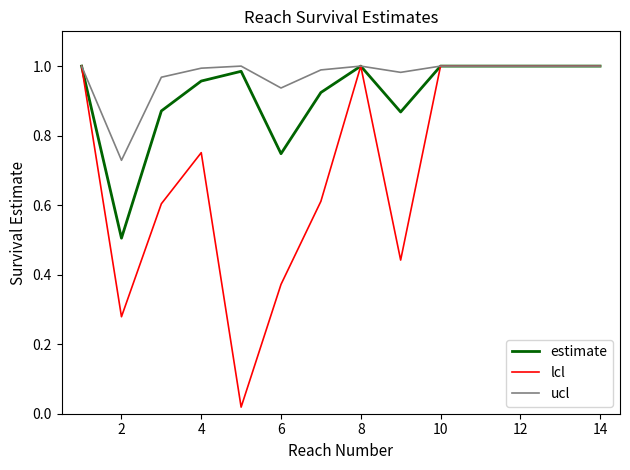

Which series has the largest total across all categories?

ucl